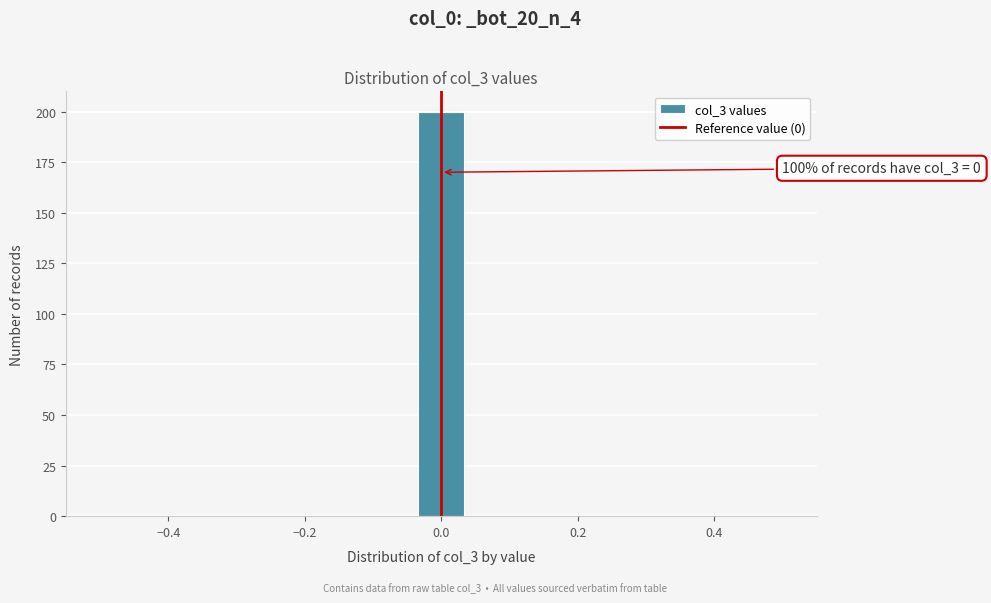

Around what value on the x-axis is the tallest bar? Give the approximate position of its centre, as read against the axis.

0.00